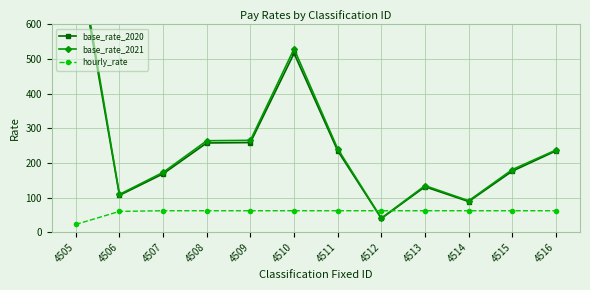

How many interior local valleys does the base_rate_2020 series have?

3